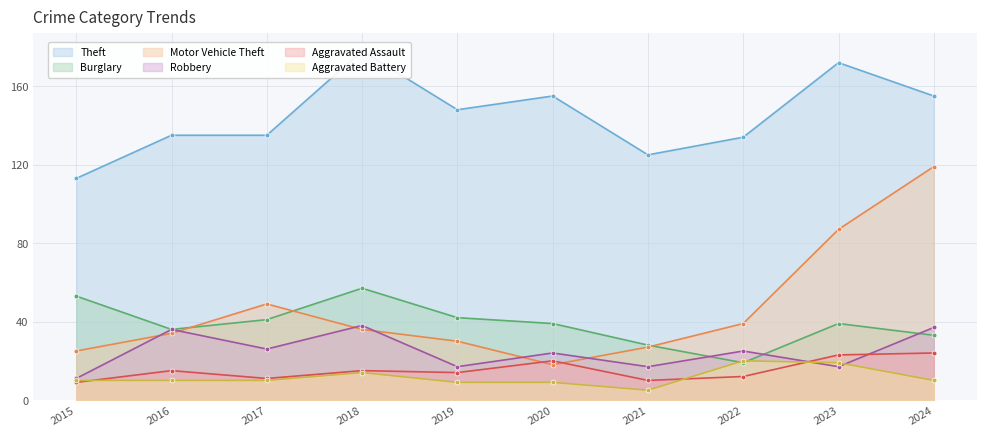

Rank the series at 2022 from highest to lowest value.

Theft, Motor Vehicle Theft, Robbery, Aggravated Battery, Burglary, Aggravated Assault